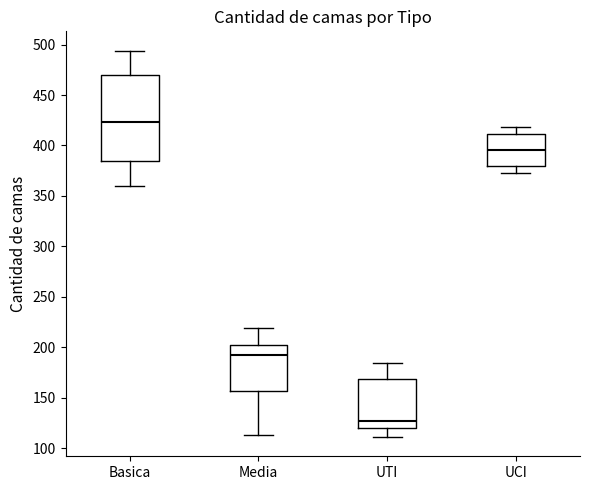

Where does the upper whisker of the box for Media end on the y-axis? The values are not printed on the chart, so give them approximately, as read against the axis.

220